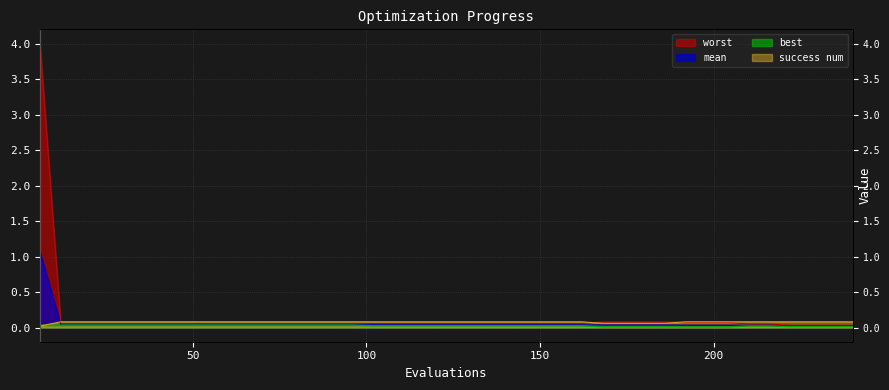

Reading left to right, extract all data points from this chart.

mean: 1.1	0.0	0.0	0.0	0.0	0.0	0.0	0.0	0.0	0.0	0.0	0.0	0.0	0.0	0.0	0.0	0.0	0.0	0.0	0.0	0.0	0.0	0.0	0.0	0.0	0.0	0.0	0.0	0.0	0.0	0.0	0.0	0.0	0.0	0.0	0.0	0.0	0.0	0.0	0.0
best: 0.0	0.0	0.0	0.0	0.0	0.0	0.0	0.0	0.0	0.0	0.0	0.0	0.0	0.0	0.0	0.0	0.0	0.0	0.0	0.0	0.0	0.0	0.0	0.0	0.0	0.0	0.0	0.0	0.0	0.0	0.0	0.0	0.0	0.0	0.0	0.0	0.0	0.0	0.0	0.0
worst: 4.0	0.1	0.1	0.1	0.1	0.1	0.1	0.1	0.1	0.1	0.1	0.1	0.1	0.1	0.1	0.1	0.1	0.1	0.1	0.1	0.1	0.1	0.1	0.1	0.1	0.1	0.1	0.1	0.1	0.1	0.1	0.1	0.1	0.1	0.0	0.0	0.0	0.0	0.0	0.0
success num: 0.0	0.1	0.1	0.1	0.1	0.1	0.1	0.1	0.1	0.1	0.1	0.1	0.1	0.1	0.1	0.1	0.1	0.1	0.1	0.1	0.1	0.1	0.1	0.1	0.1	0.1	0.1	0.1	0.1	0.1	0.1	0.1	0.1	0.1	0.1	0.1	0.1	0.1	0.1	0.1